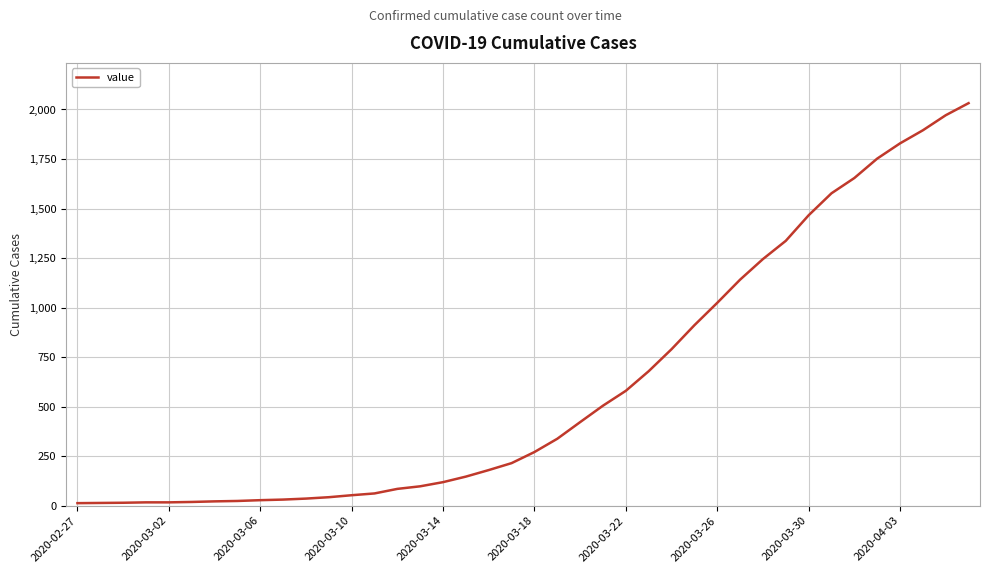

What is the greatest value displayed?

2032